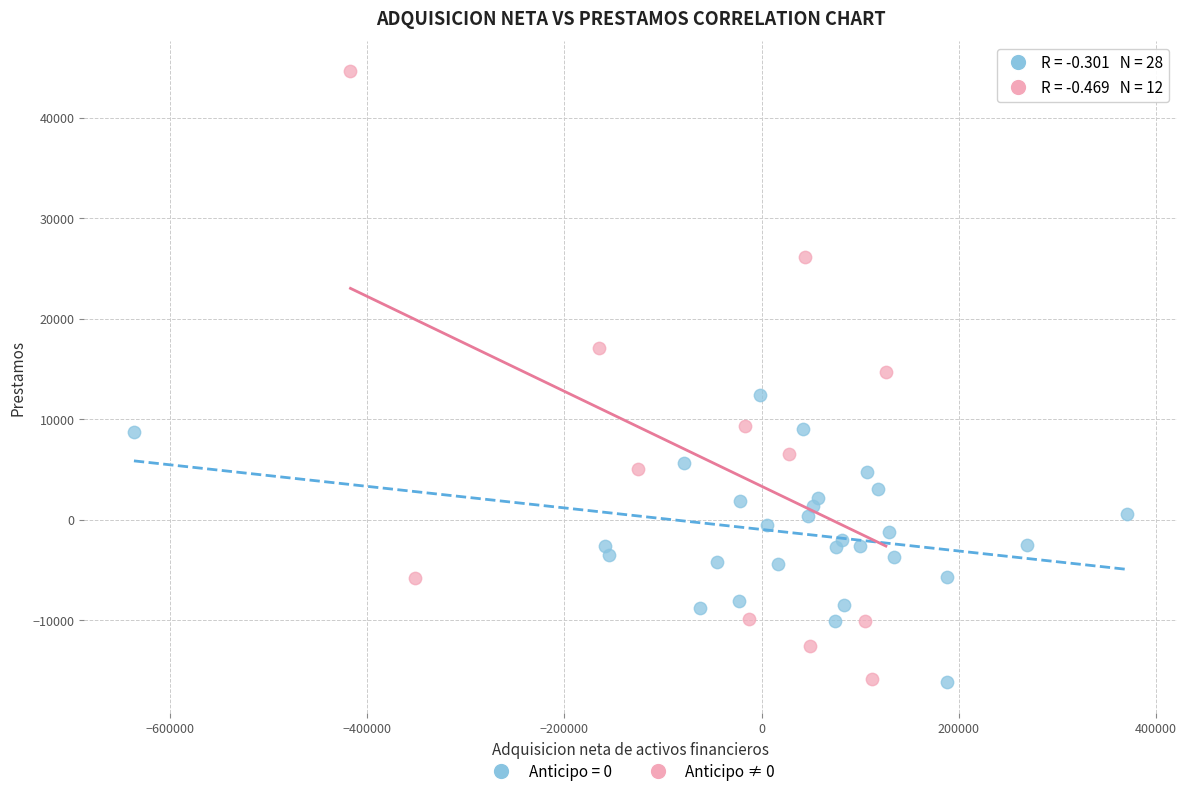

Which series contains the highest Y value?

Anticipo ≠ 0